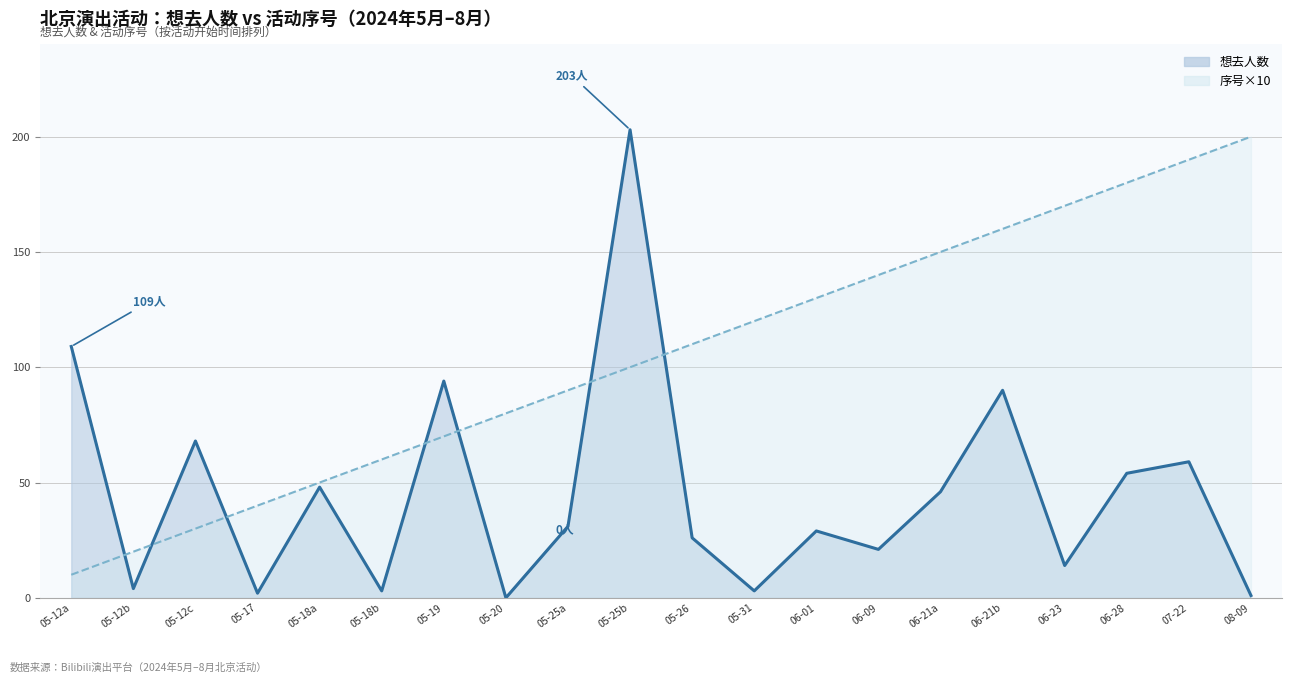

What is the difference between the maximum and minimum values in the 序号 series?

190